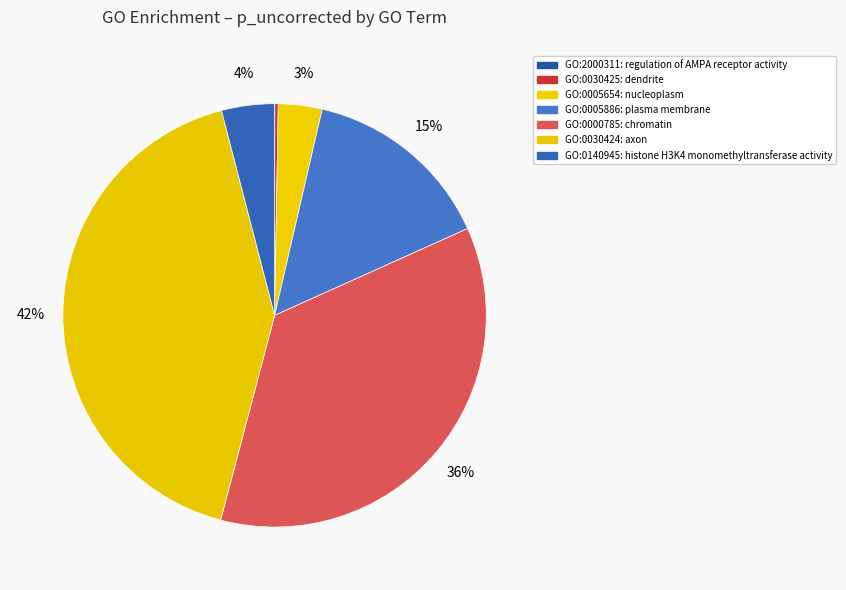

To the nearest percent, what portion does GO:0000785 represent?

36%